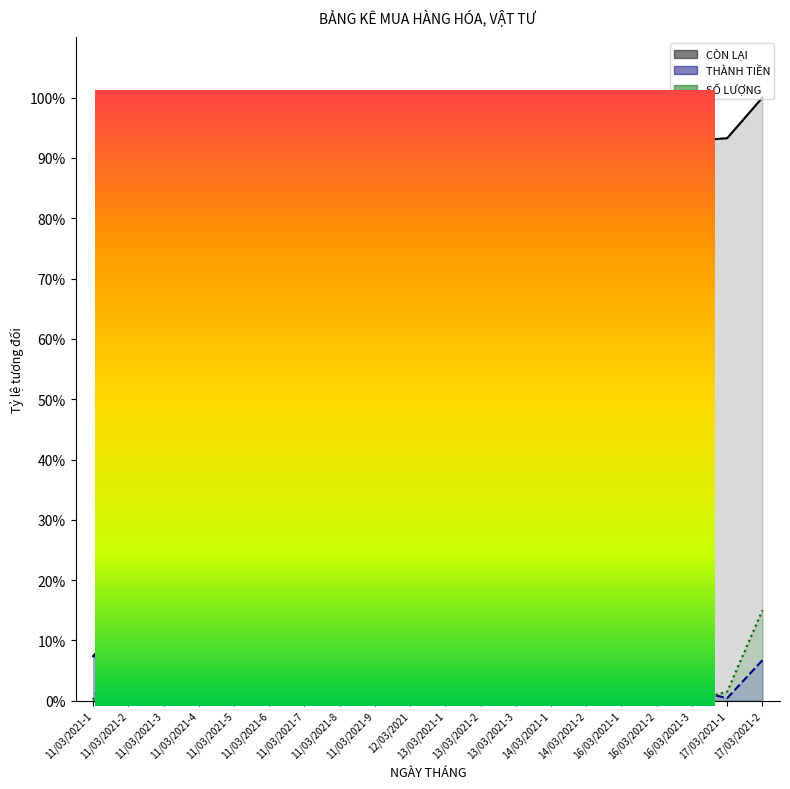

True or false: CÒN LẠI and SỐ LƯỢNG intersect in this chart.

True